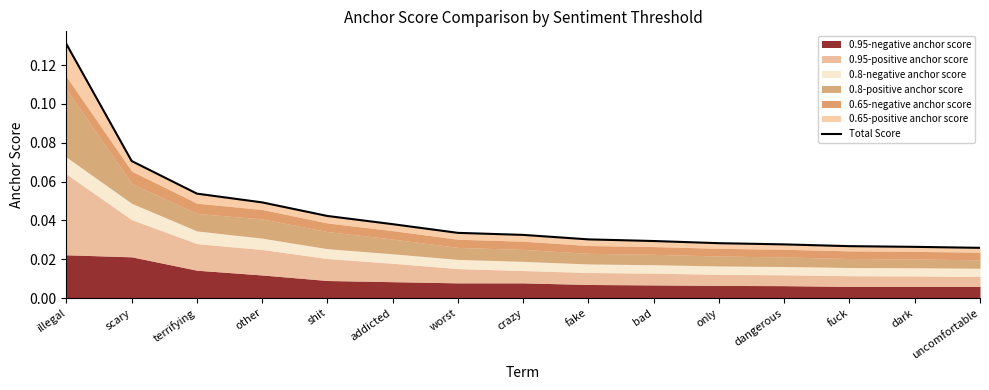

The value at bad is 0.0. True or false?

True